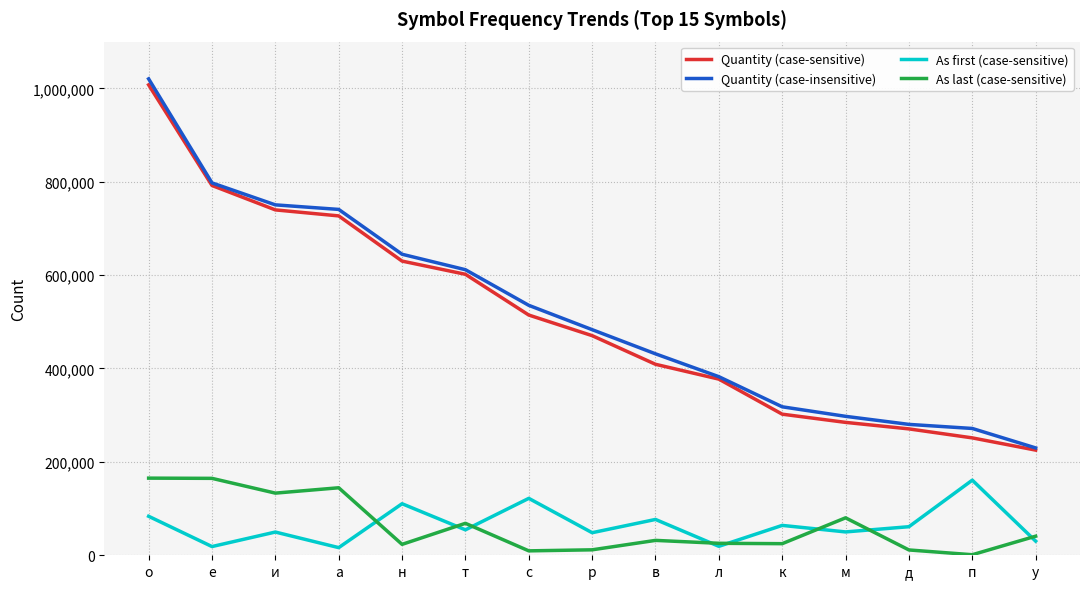

Between и and д, which series saw the biggest shift?

Quantity (case-insensitive)